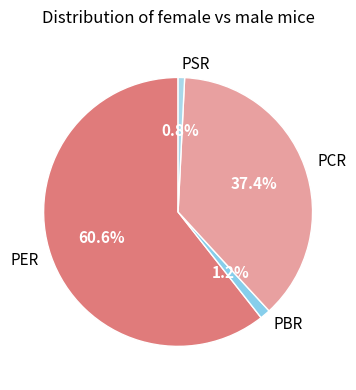

Count the number of slices in the pie.

4